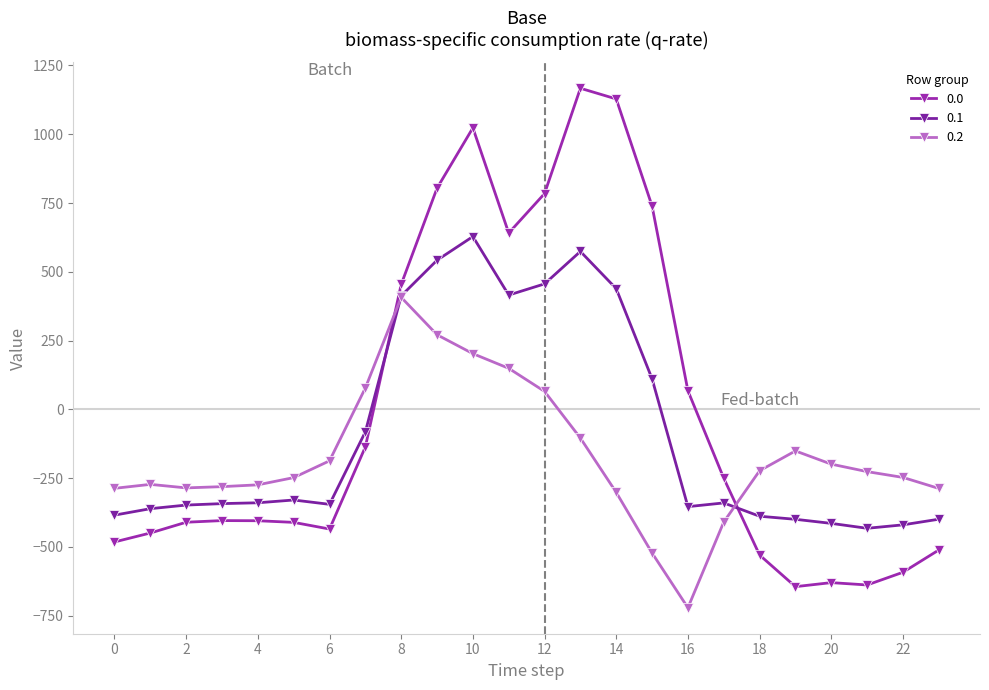

What is the average value of the 0.0 series?

-5.0